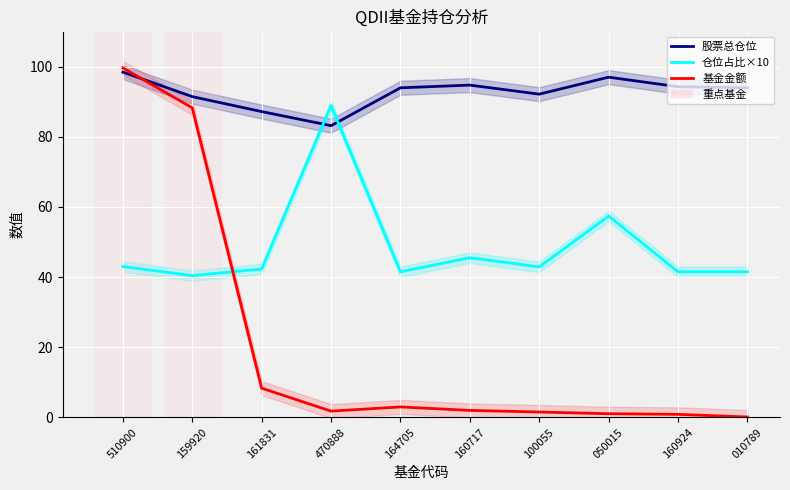

The 仓位占比×10 series shows 64.2 at 160717. True or false?

False